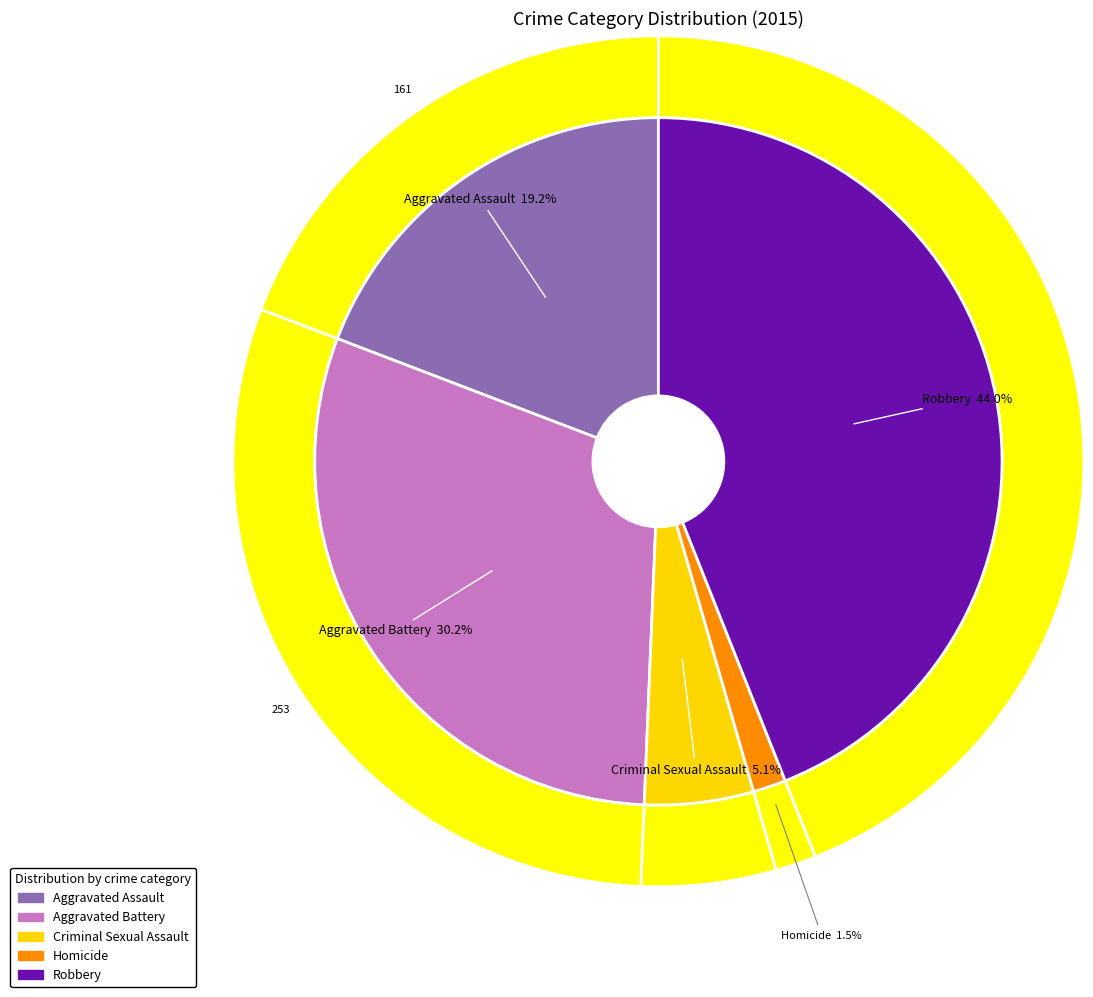

What portion of the pie excludes Homicide?

98.5%